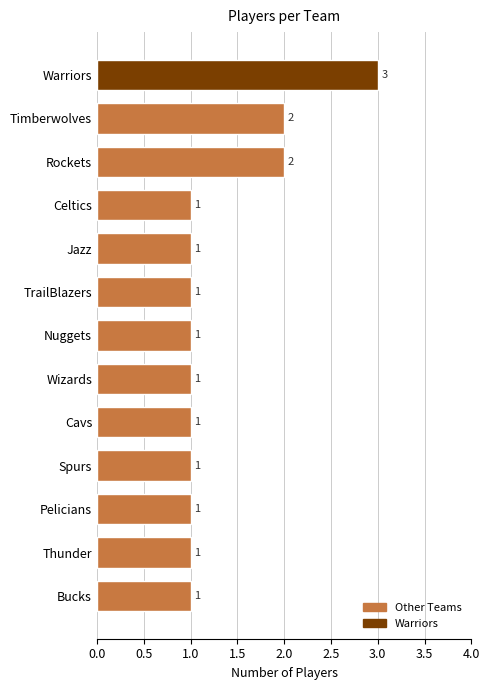

Which has a higher value, Rockets or Pelicians?

Rockets